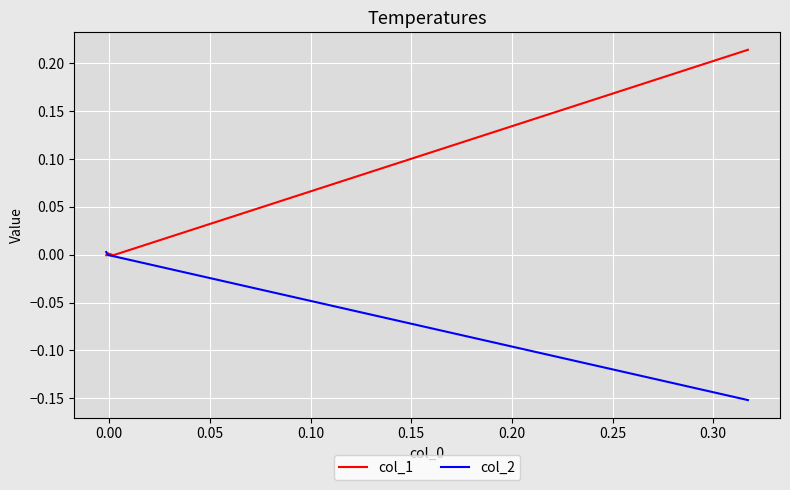

What are all the series names shown in the legend?

col_1, col_2